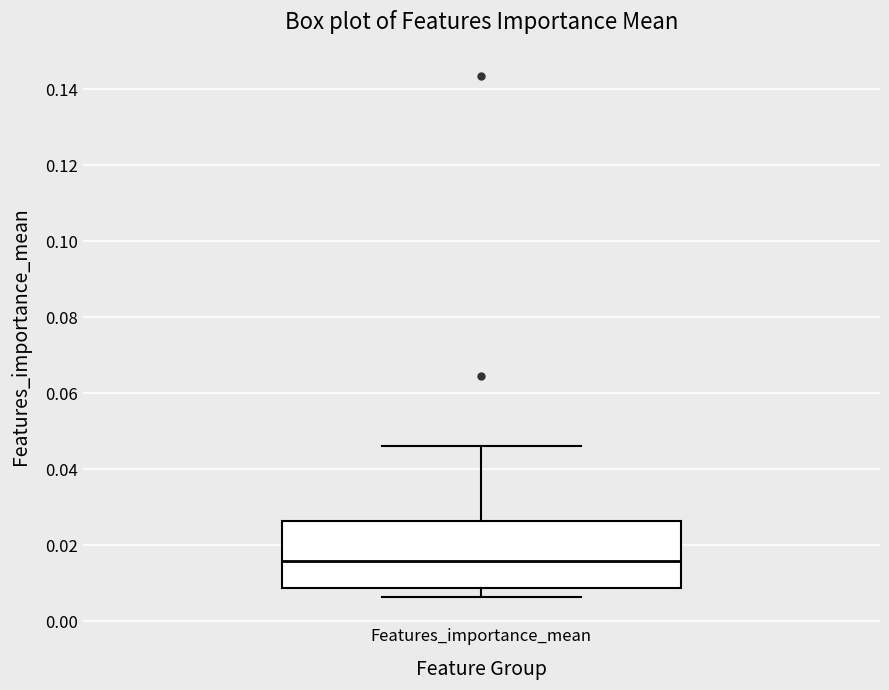

Read this box plot against the y-axis: the position of the median line, the range covered by the box, and the ends of both whiskers. The values are not printed on the chart, so give them approximately, as read against the axis.

median 0.016, box 0.008 to 0.026, whiskers 0.006 to 0.046